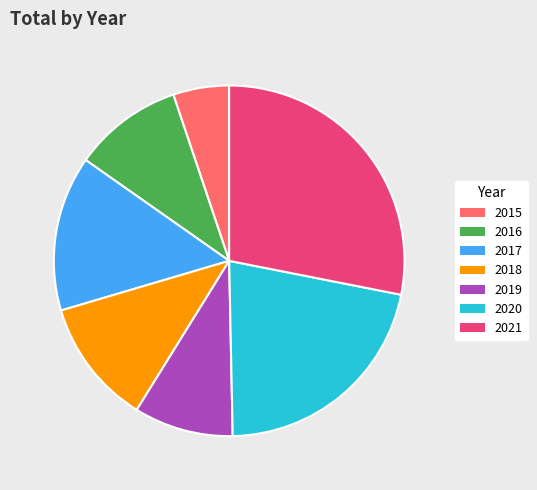

Is 2018 the majority of the pie?

No